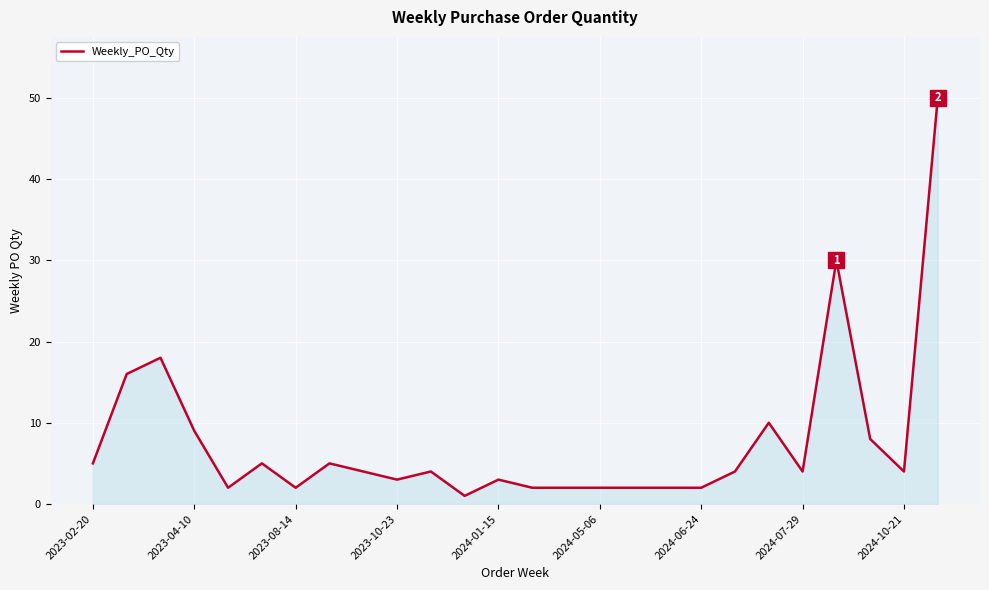

What is the difference between the maximum and minimum values?

49